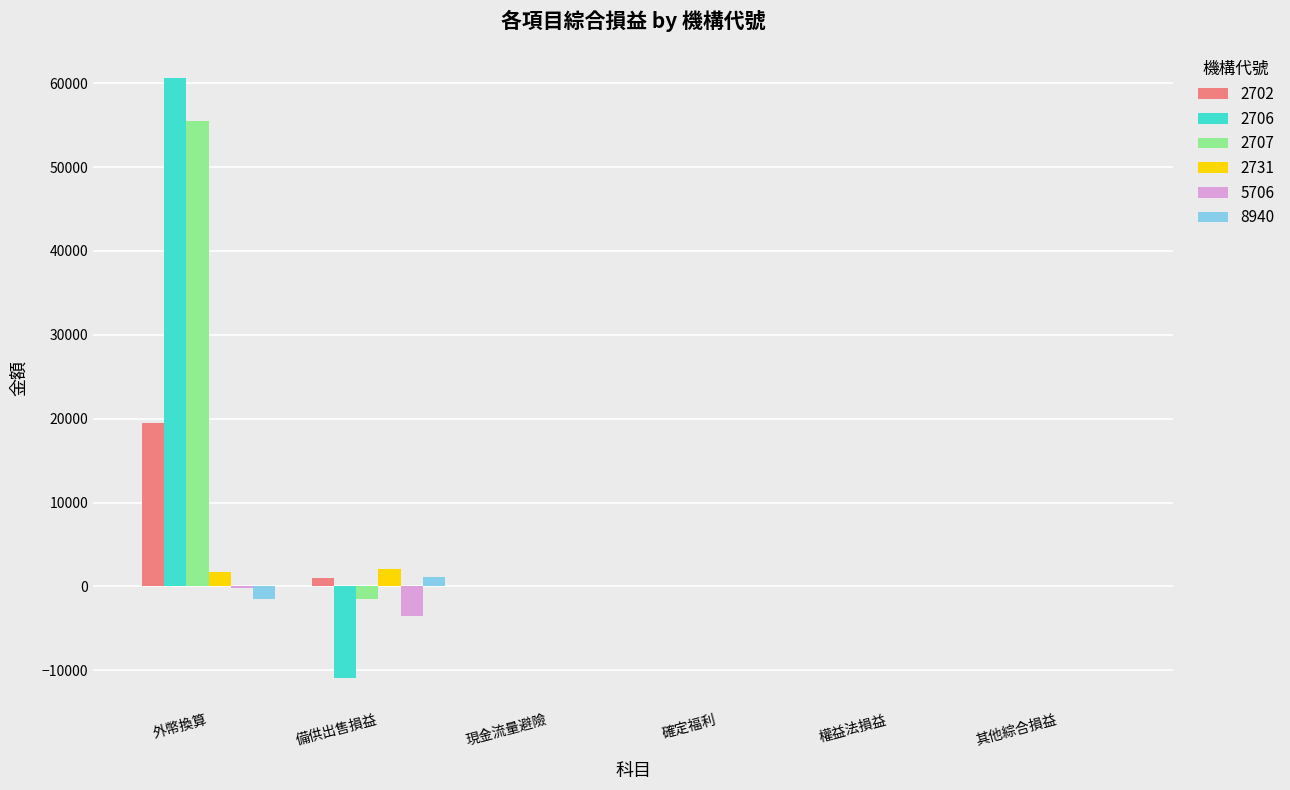

Does the chart contain stacked bars?

No